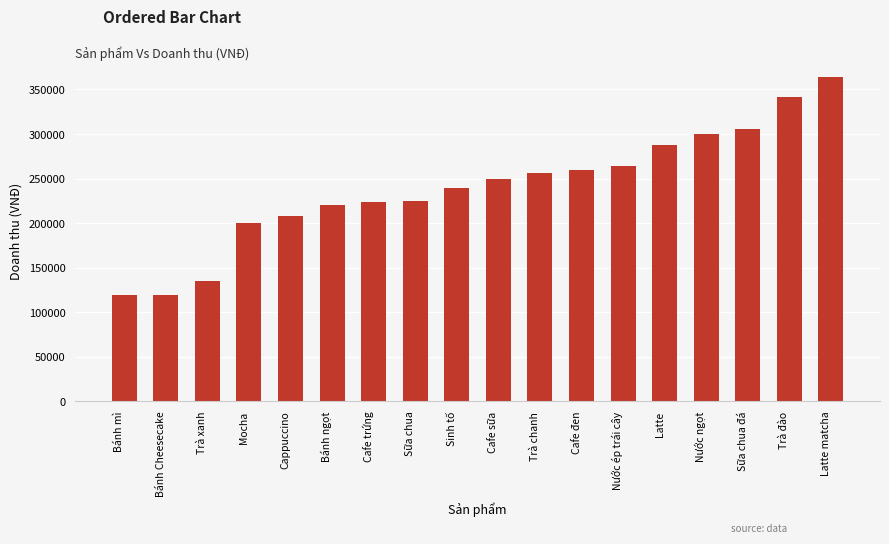

The chart shows a value of 393441 at Cafe sữa. True or false?

False